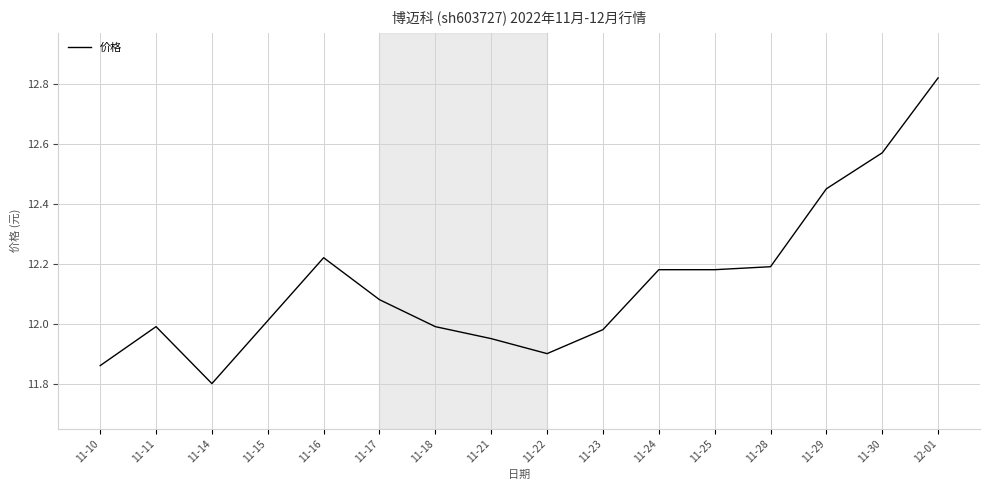

How many lines are shown in the chart?

1